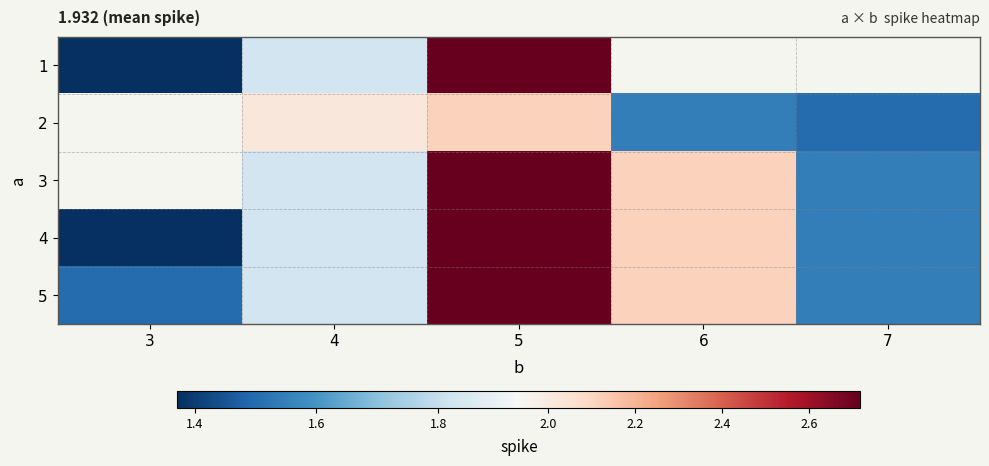

The row_2 series shows 1.8 at 4. True or false?

True